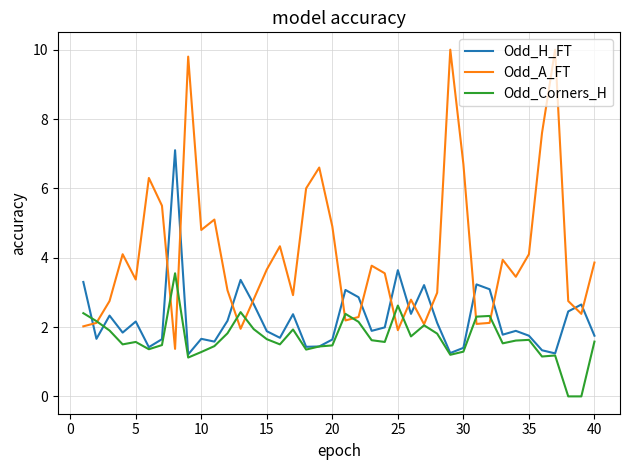

List the series in order of their peak value, highest first.

Odd_A_FT, Odd_H_FT, Odd_Corners_H